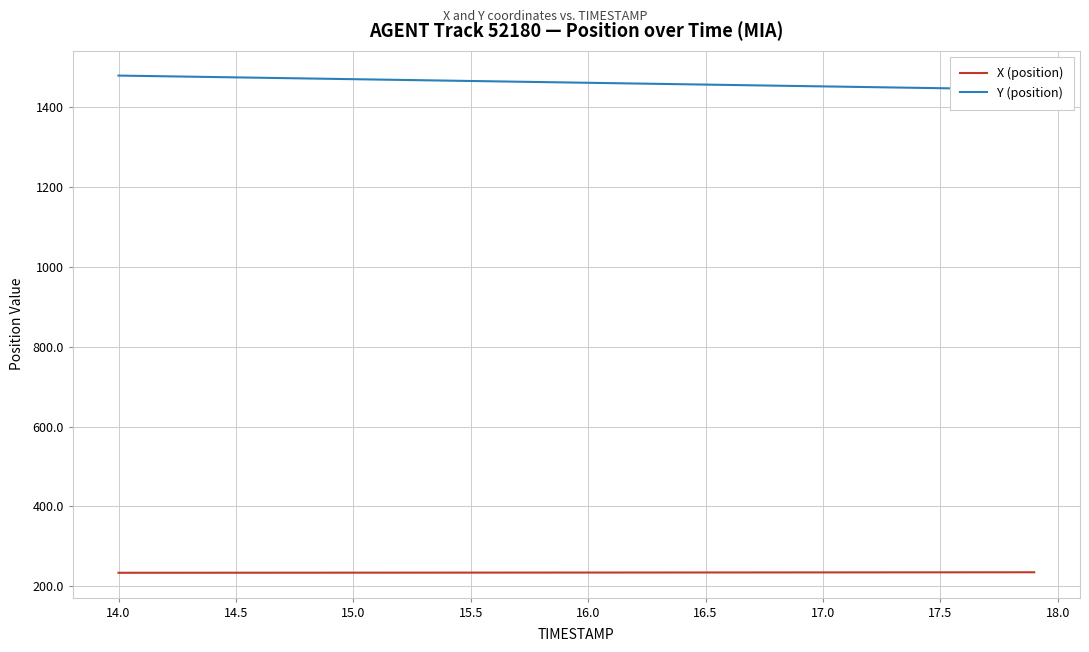

True or false: X (position) and Y (position) cross at least once.

False